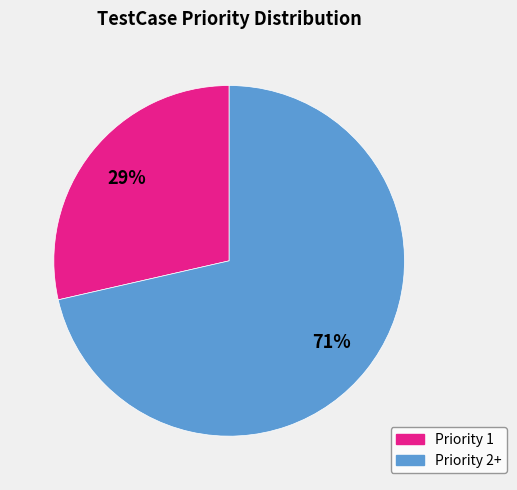

Does any single category account for the majority?

Yes